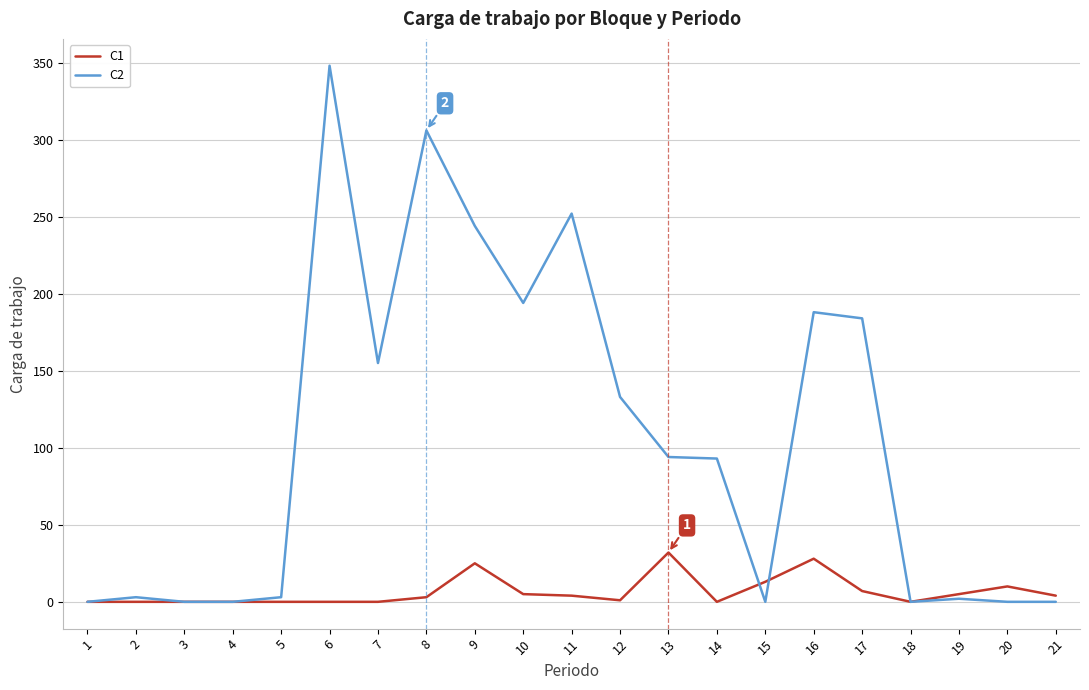

Does the chart have visible grid lines?

Yes